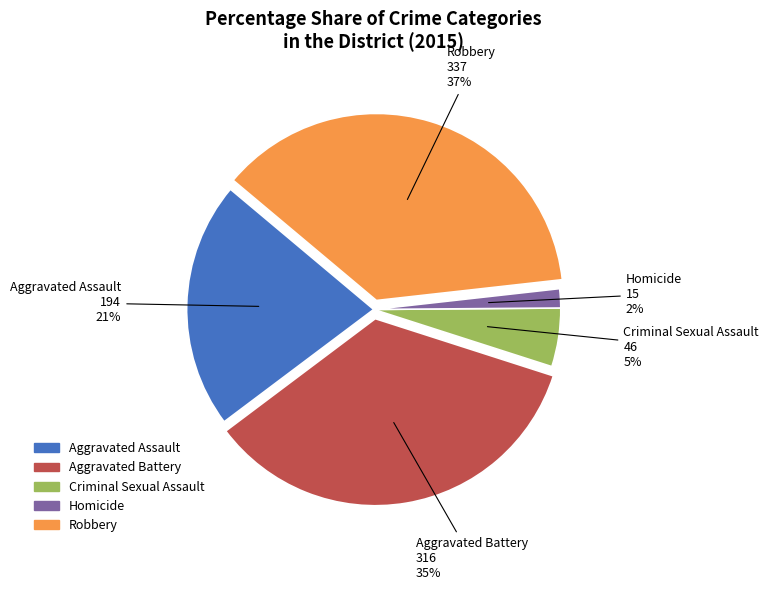

Does any single category account for the majority?

No